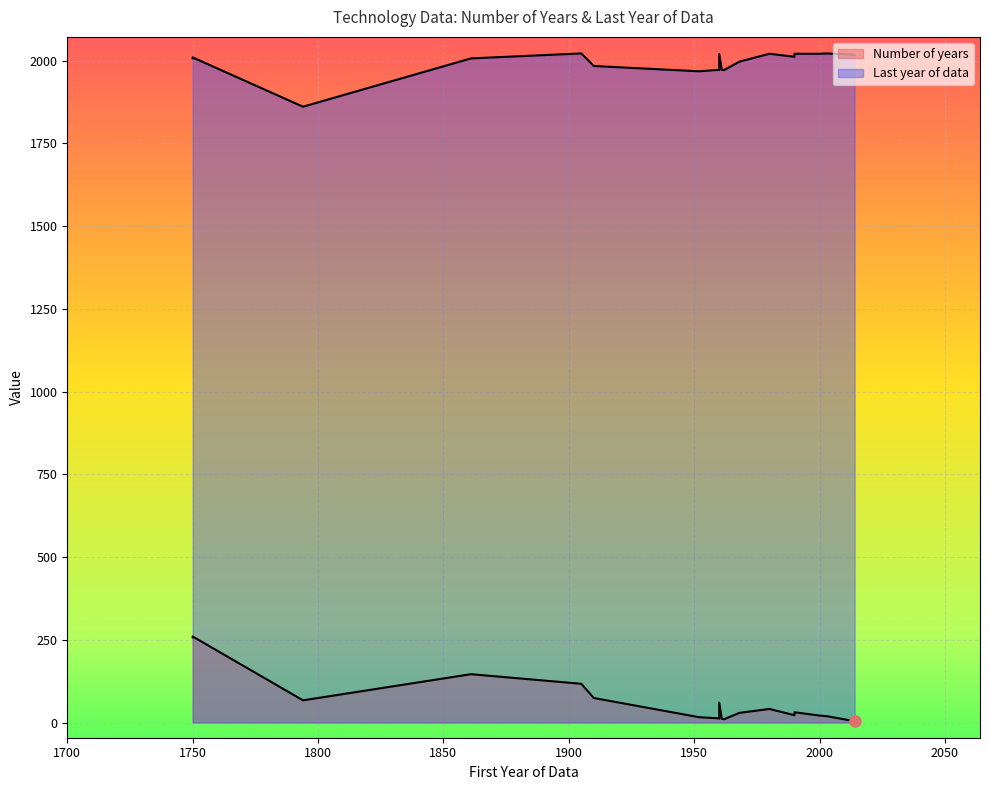

How many values in the Last year of data series exceed 2007?

9